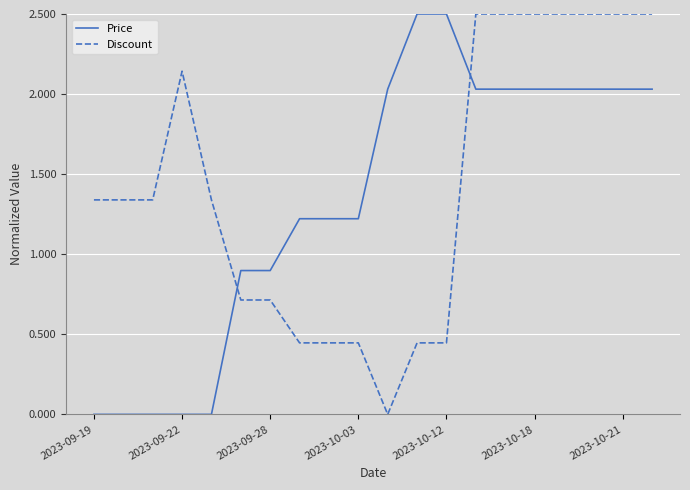

After their last crossing, which series has the higher values: Discount or Price?

Discount